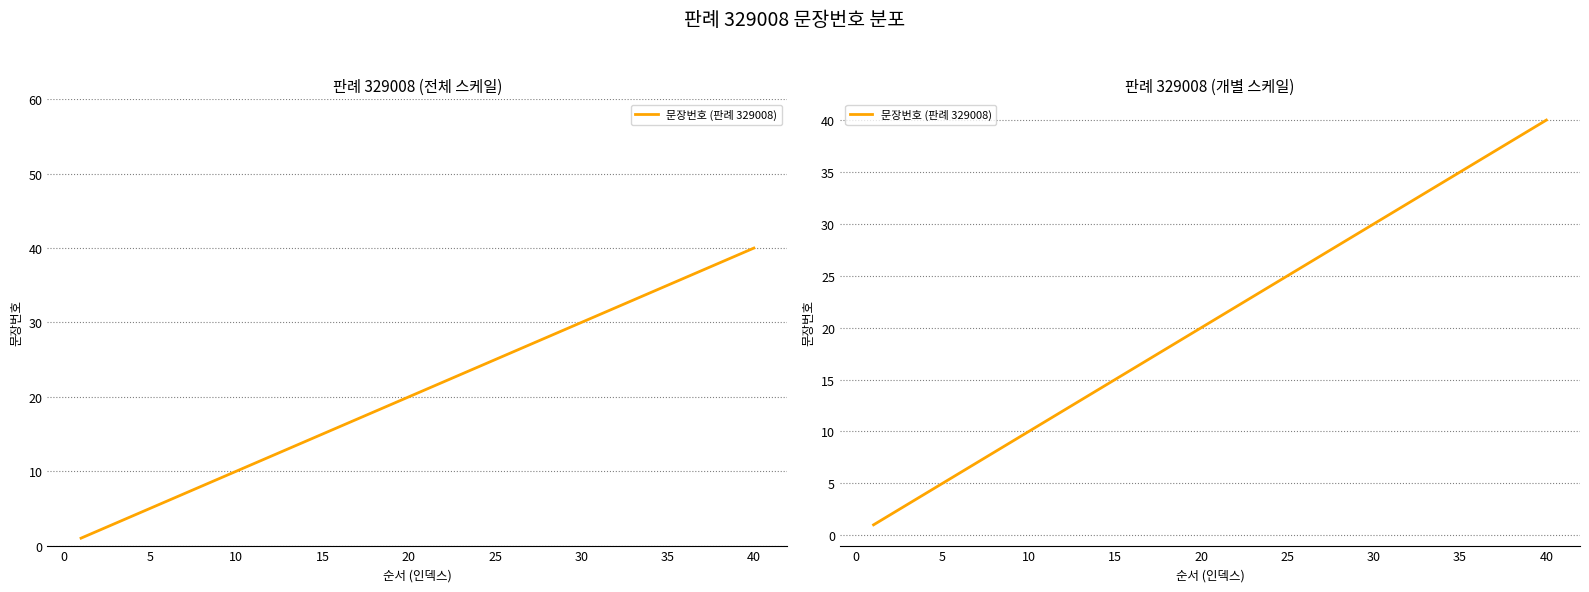

What is the difference between the maximum and second lowest values?

38